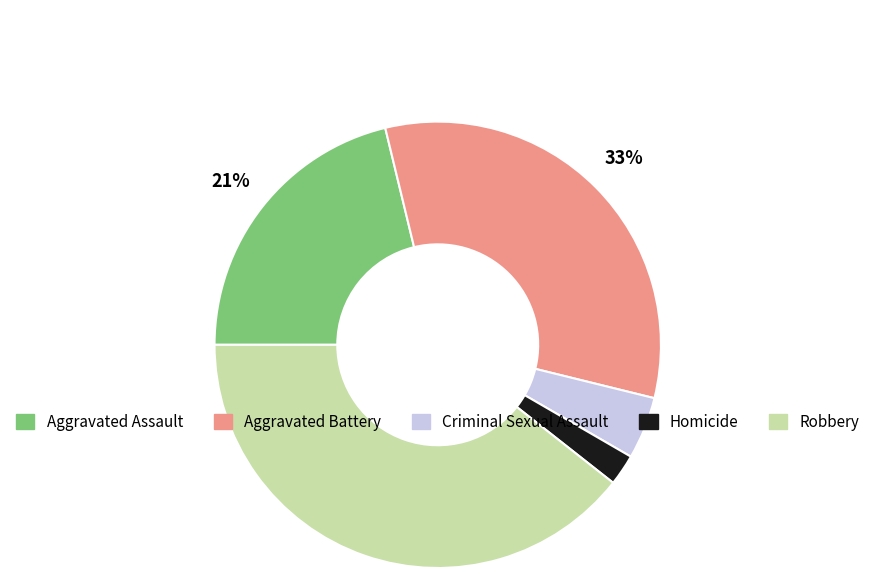

Do Homicide and Criminal Sexual Assault together represent more than half of the pie?

No